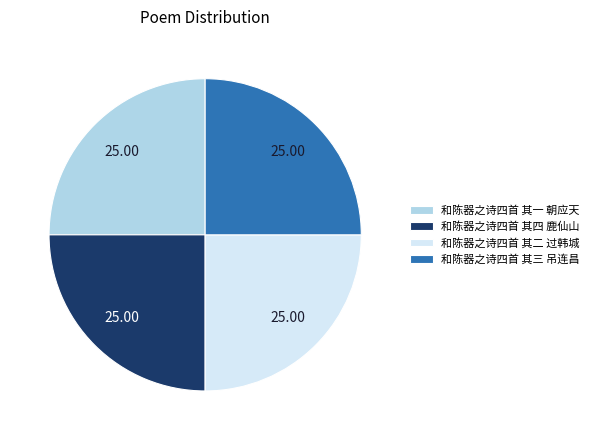

How many segments does this pie chart have?

4